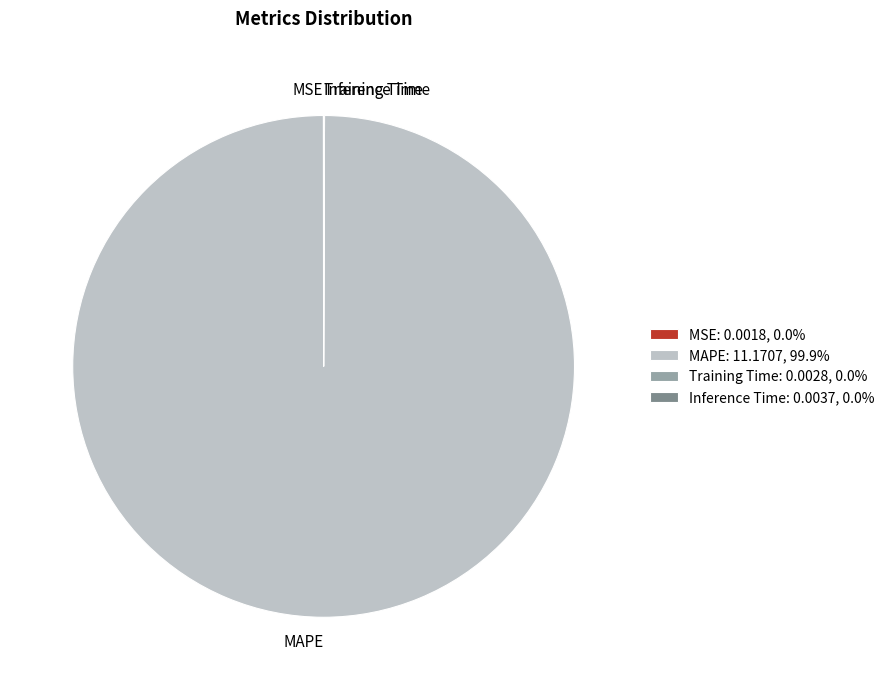

What is the largest slice in the pie chart?

MAPE